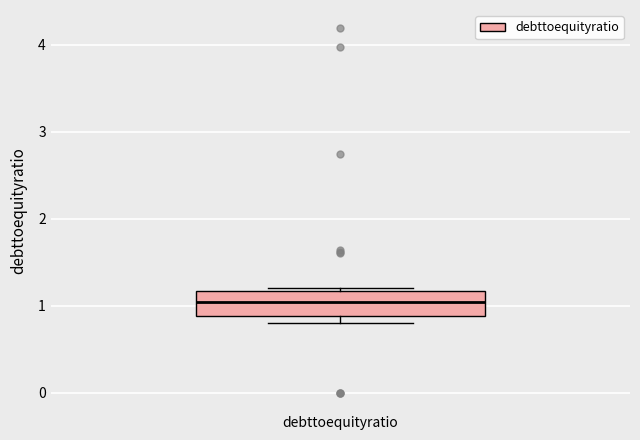

Read this box plot against the y-axis: the position of the median line, the range covered by the box, and the ends of both whiskers. The values are not printed on the chart, so give them approximately, as read against the axis.

median 1.0, box 0.9 to 1.2, whiskers 0.8 to 1.2 (just above the box's upper edge)